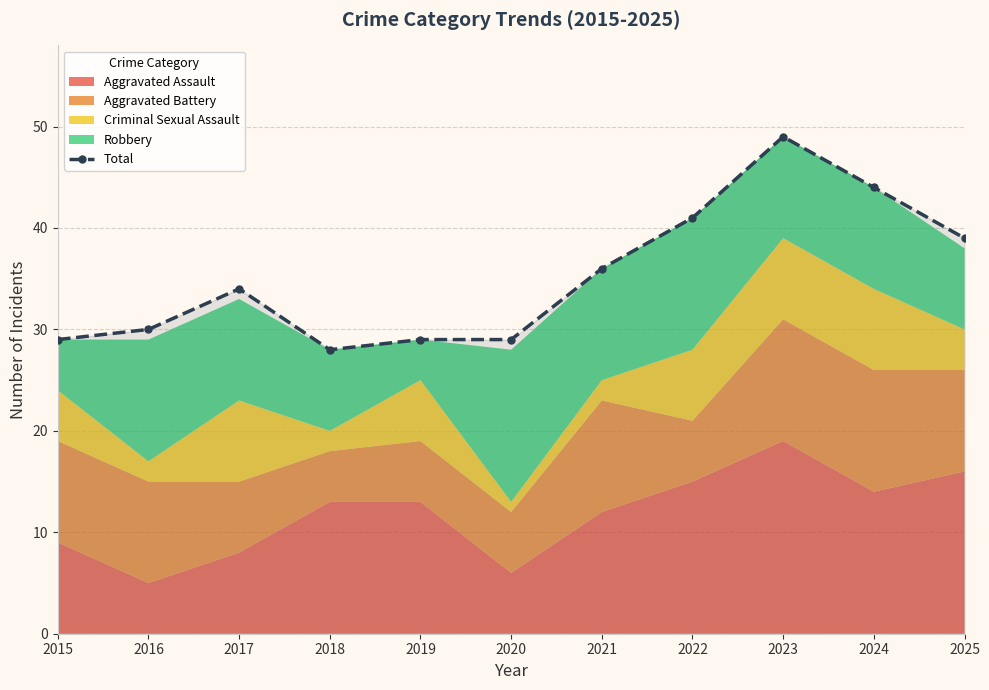

Read the value at 2020.

29